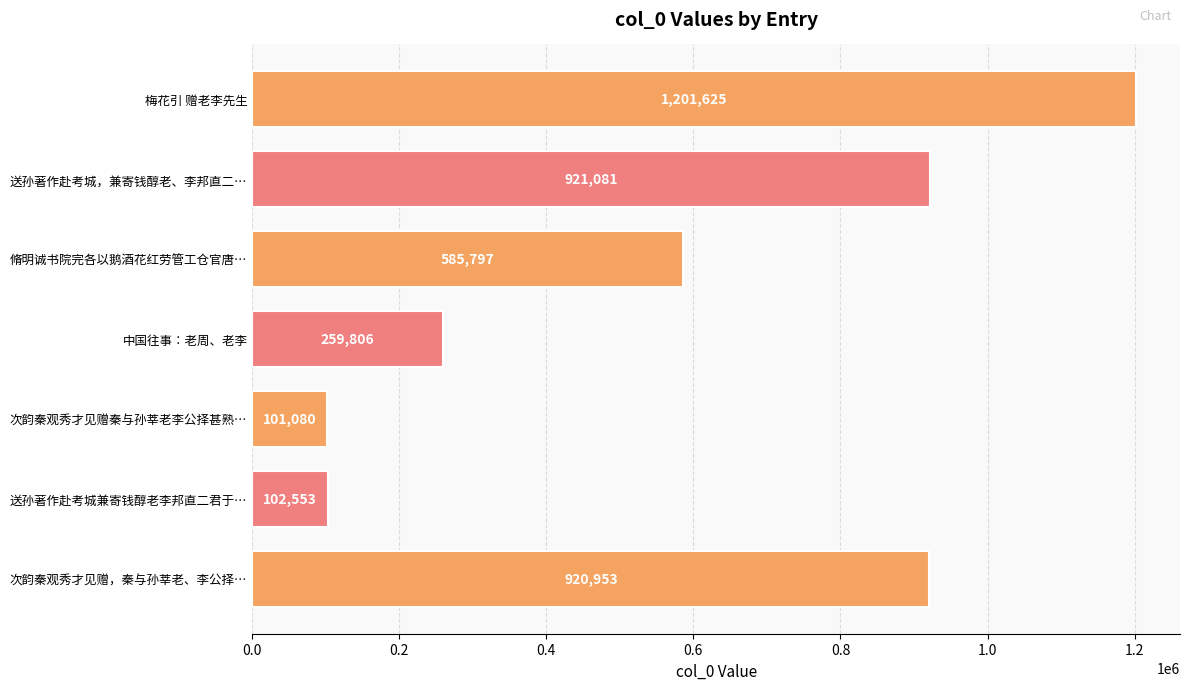

What is the change in value from 次韵秦观秀才见赠，秦与孙莘老、李公择… to 脩明诚书院完各以鹅酒花红劳管工仓官唐…?

-335156